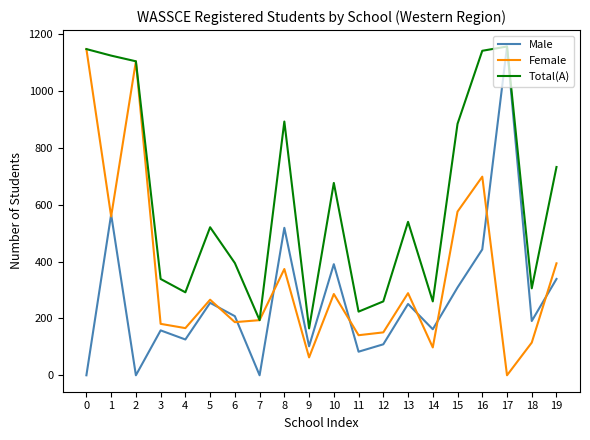

Is it true that Total(A) equals 893 at 8?

True